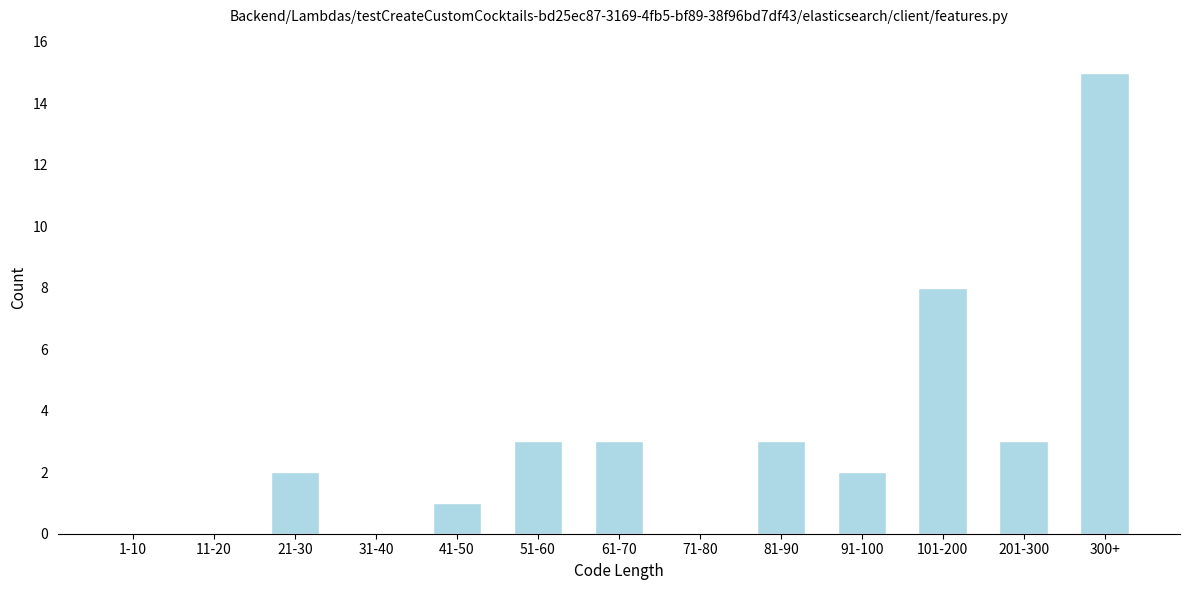

Reading left to right, list all the values displayed in this chart.

1-10=0	11-20=0	21-30=2	31-40=0	41-50=1	51-60=3	61-70=3	71-80=0	81-90=3	91-100=2	101-200=8	201-300=3	300+=15